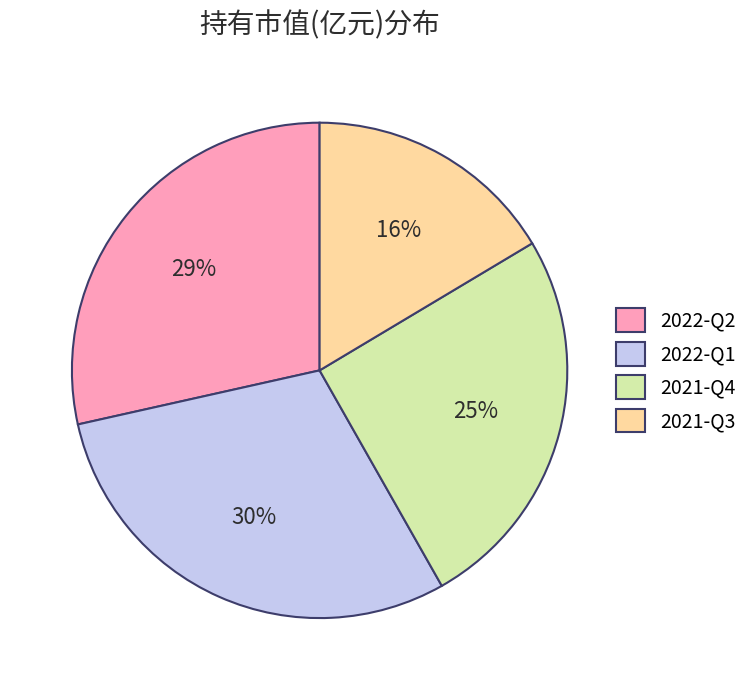

Between 2021-Q4 and 2021-Q3, which is larger?

2021-Q4